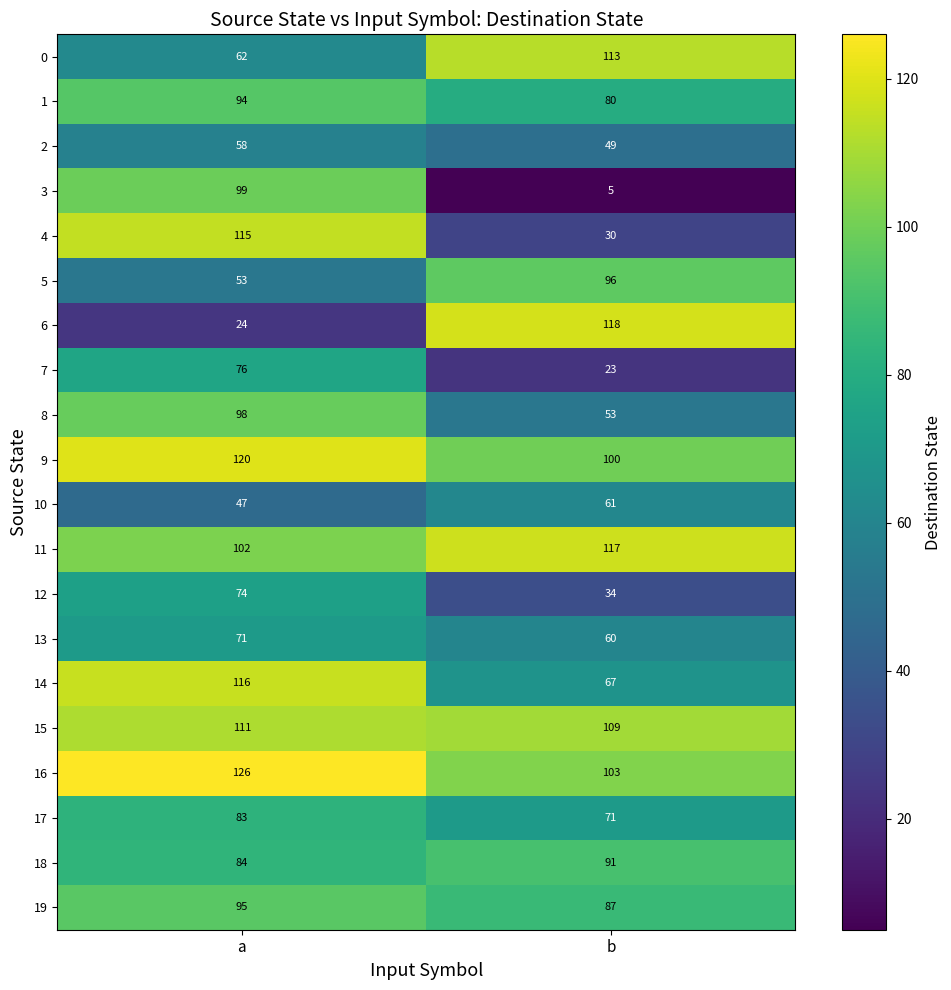

How many data points does each series have?

2